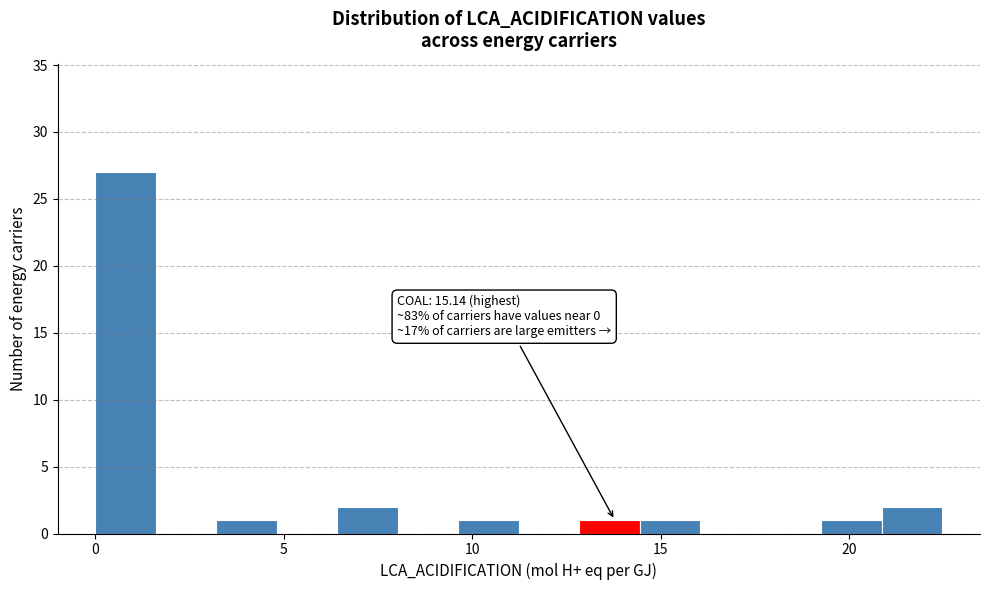

Around what value on the x-axis is the tallest bar? Give the approximate position of its centre, as read against the axis.

1.0